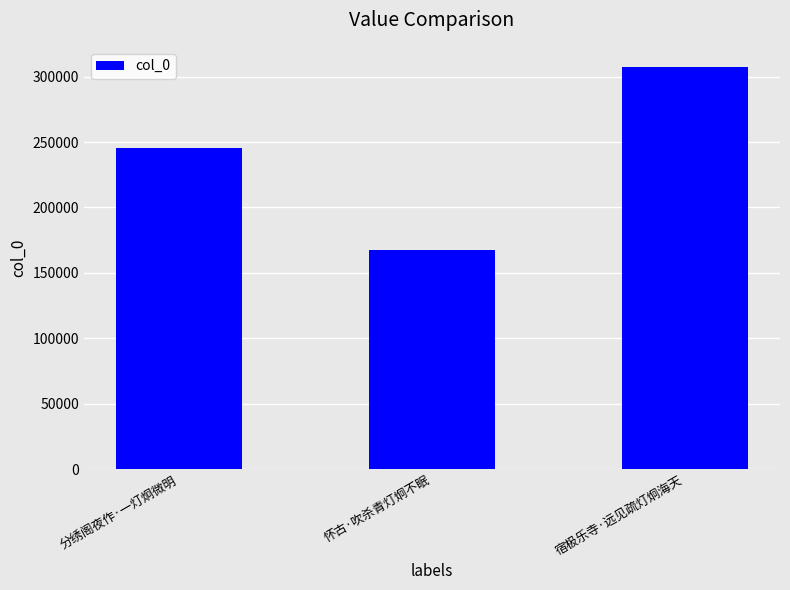

At which category does the chart reach its minimum across all series?

怀古·吹杀青灯炯不眠